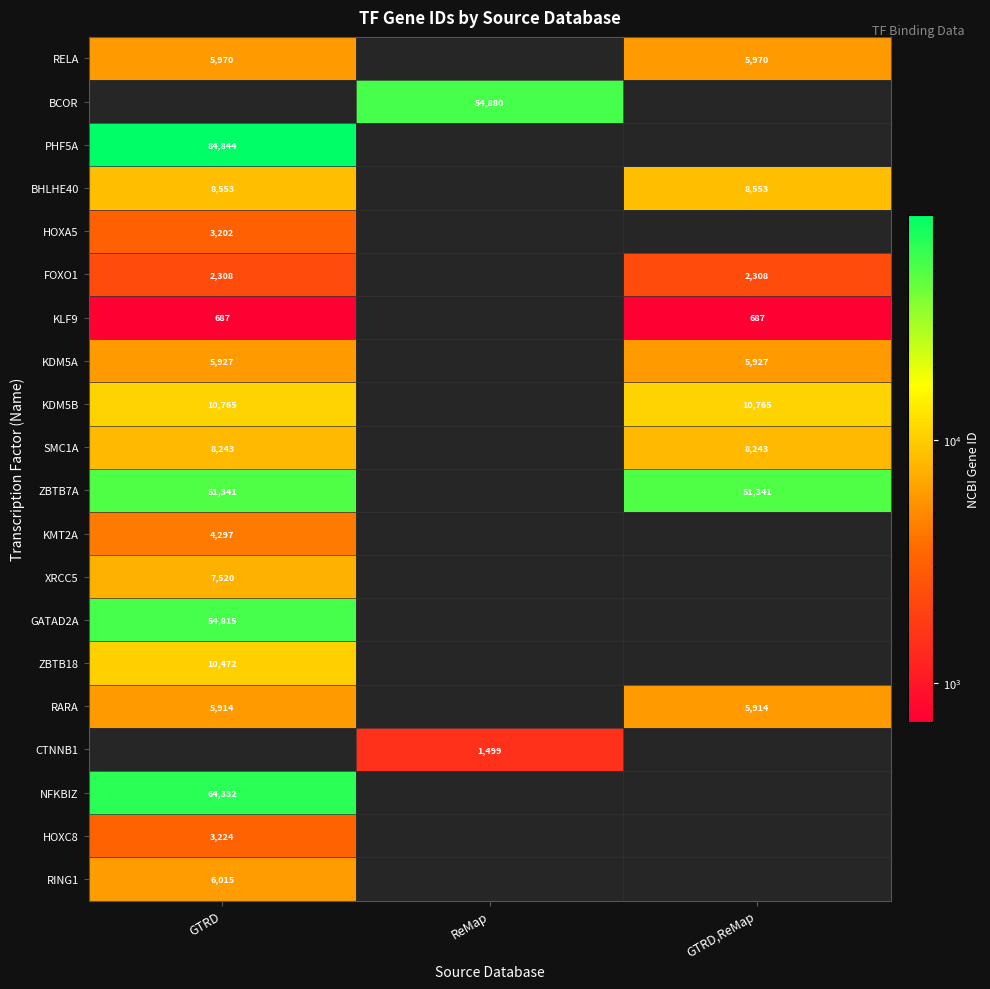

True or false: KMT2A has a value of 4297 at GTRD.

True